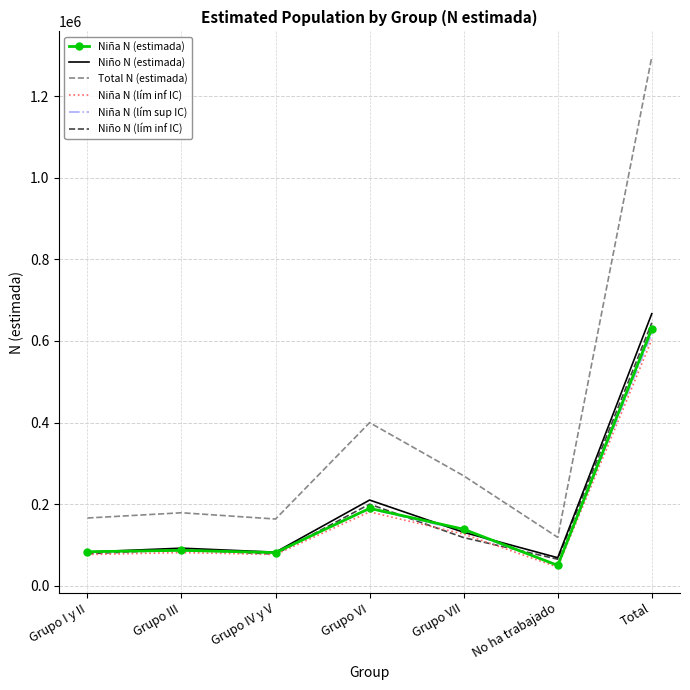

How many values in the Niño N (estimada) series are below 92074?

3